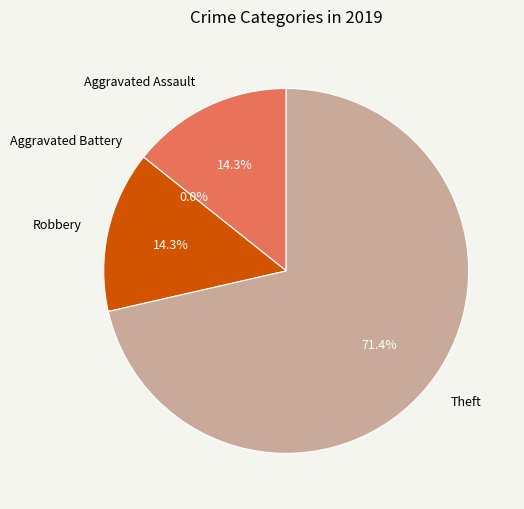

Combined, what portion of the pie is Robbery and Theft?

85.7%